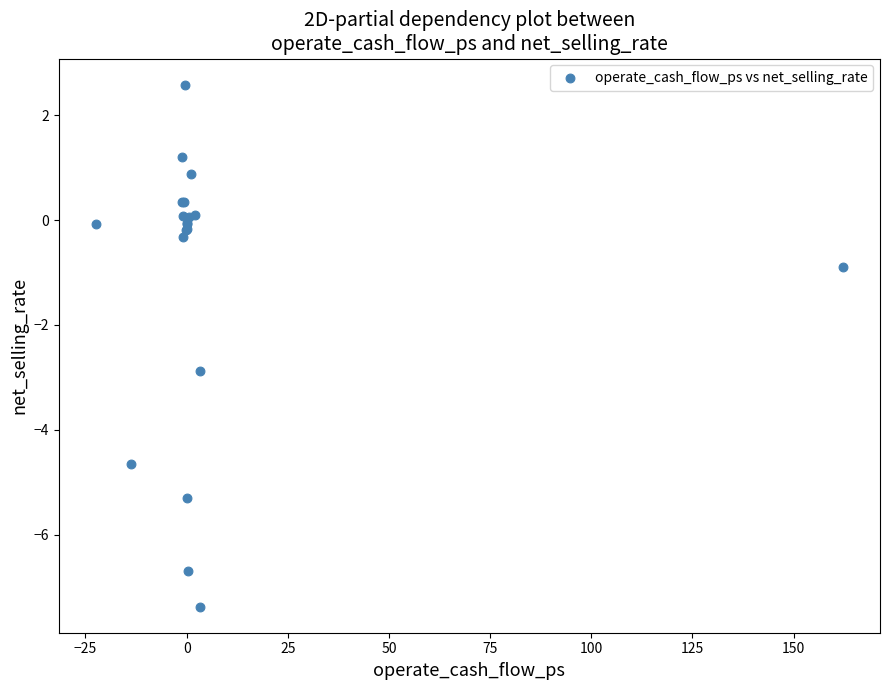

What Y value in the scatter plot is closest to -2?

-2.9